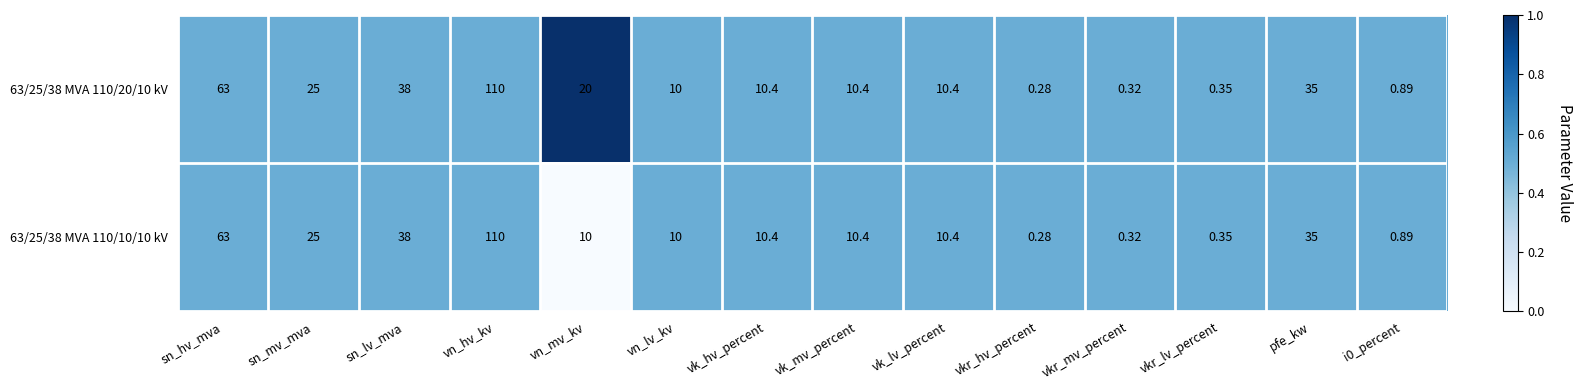

Where is 63/25/38 MVA 110/10/10 kV nearest to the value 55?

sn_hv_mva